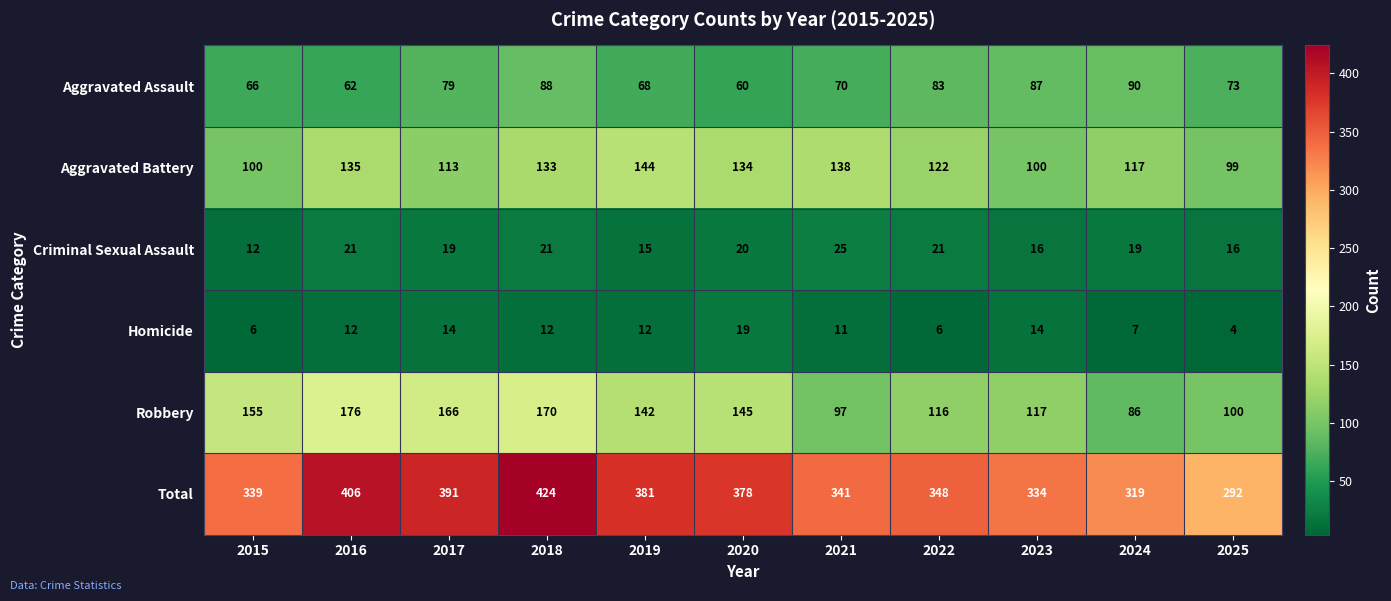

What value does the Aggravated Battery series have at 2021, to the nearest 5?

140